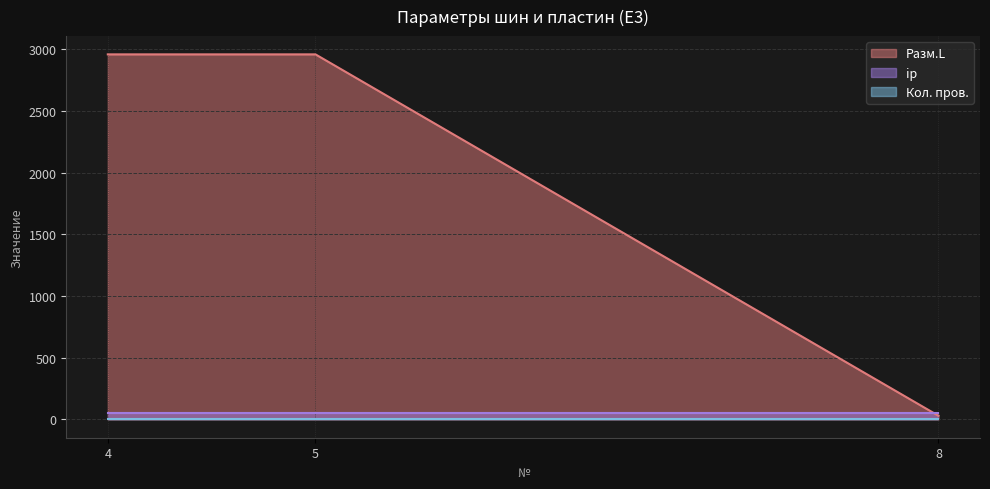

Does the chart display data point markers on the line(s)?

No